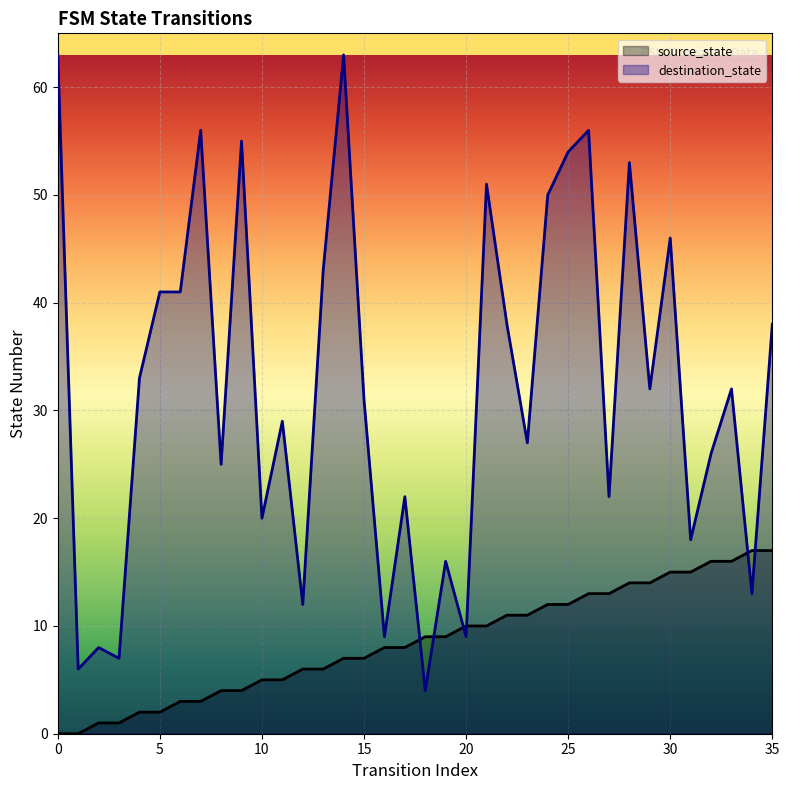

Where does the source_state series first go above 9?

20